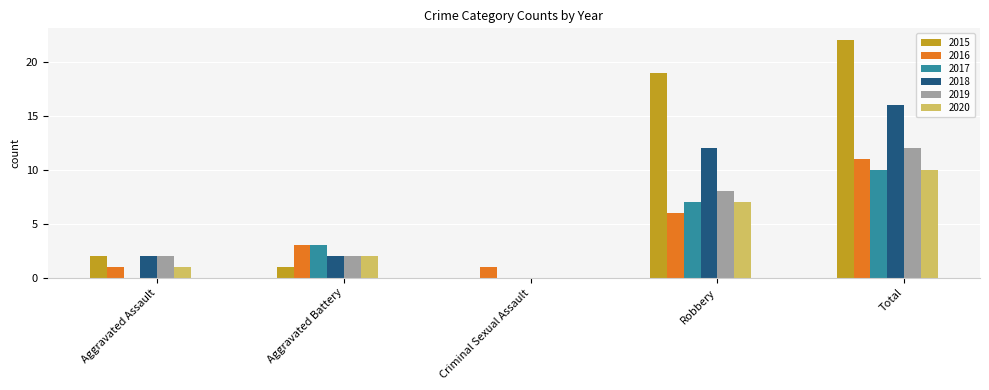

Which series has the largest range (max minus min)?

2015